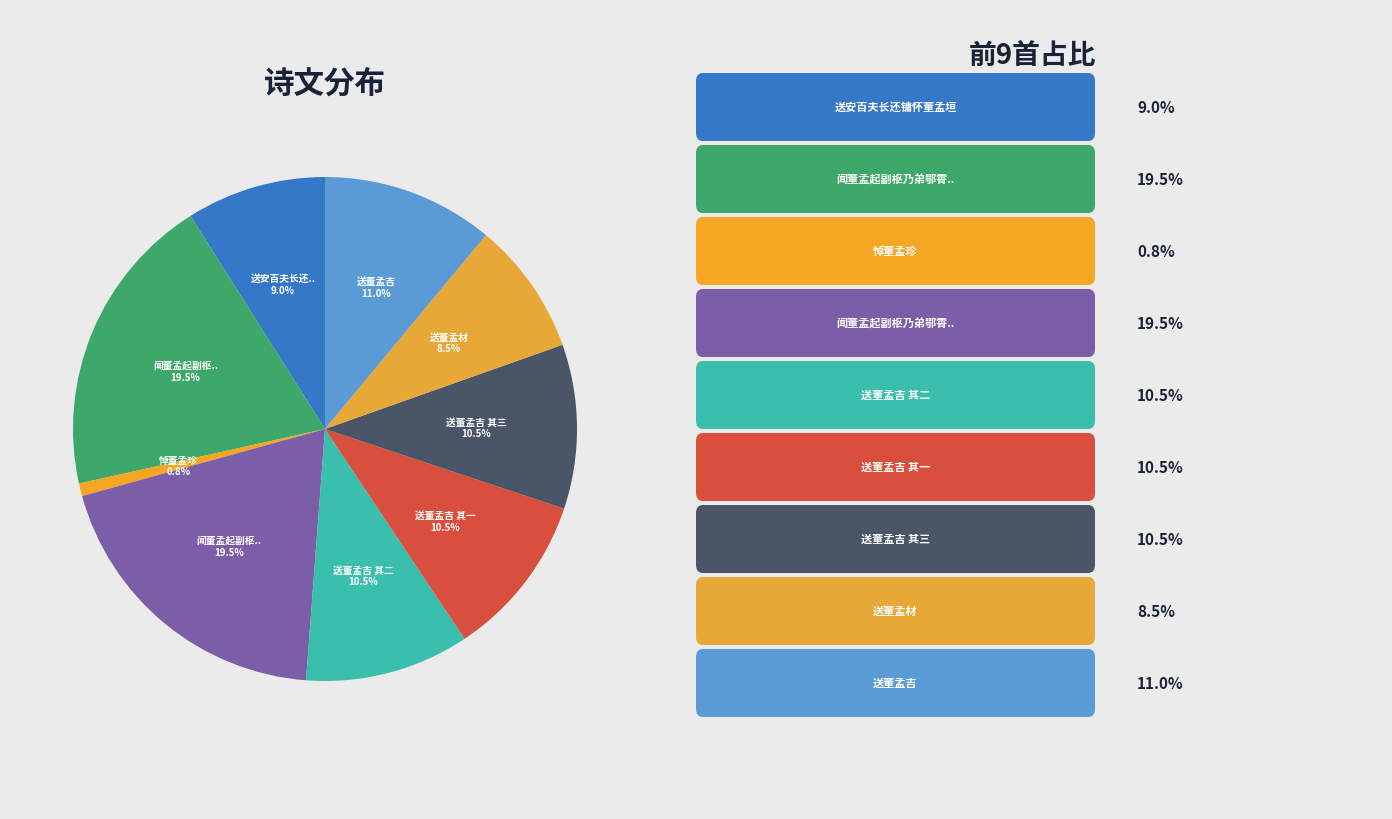

Count the number of slices in the pie.

9